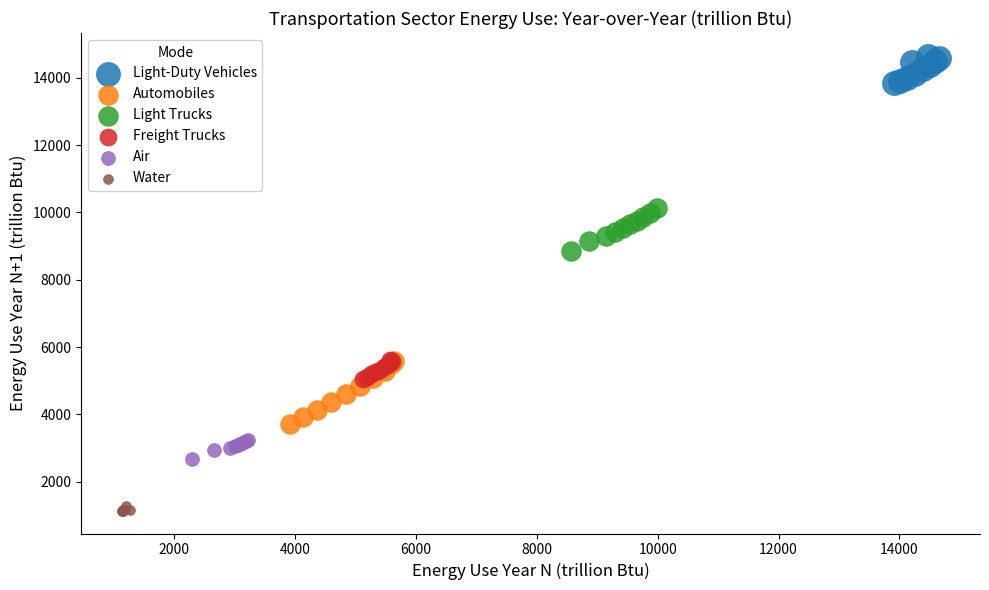

What are all the series names shown in the legend?

Light-Duty Vehicles, Automobiles, Light Trucks, Freight Trucks, Air, Water